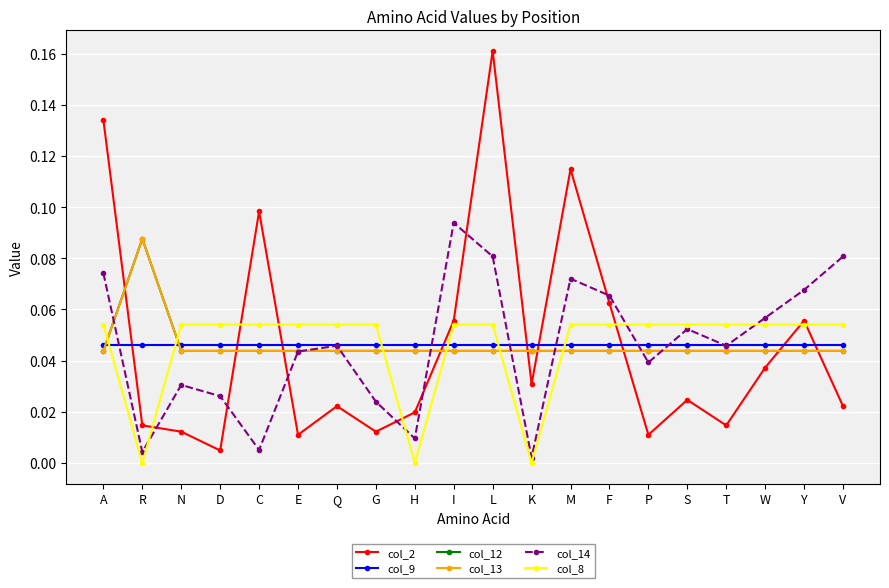

At which category is the sum across all series the highest?

L